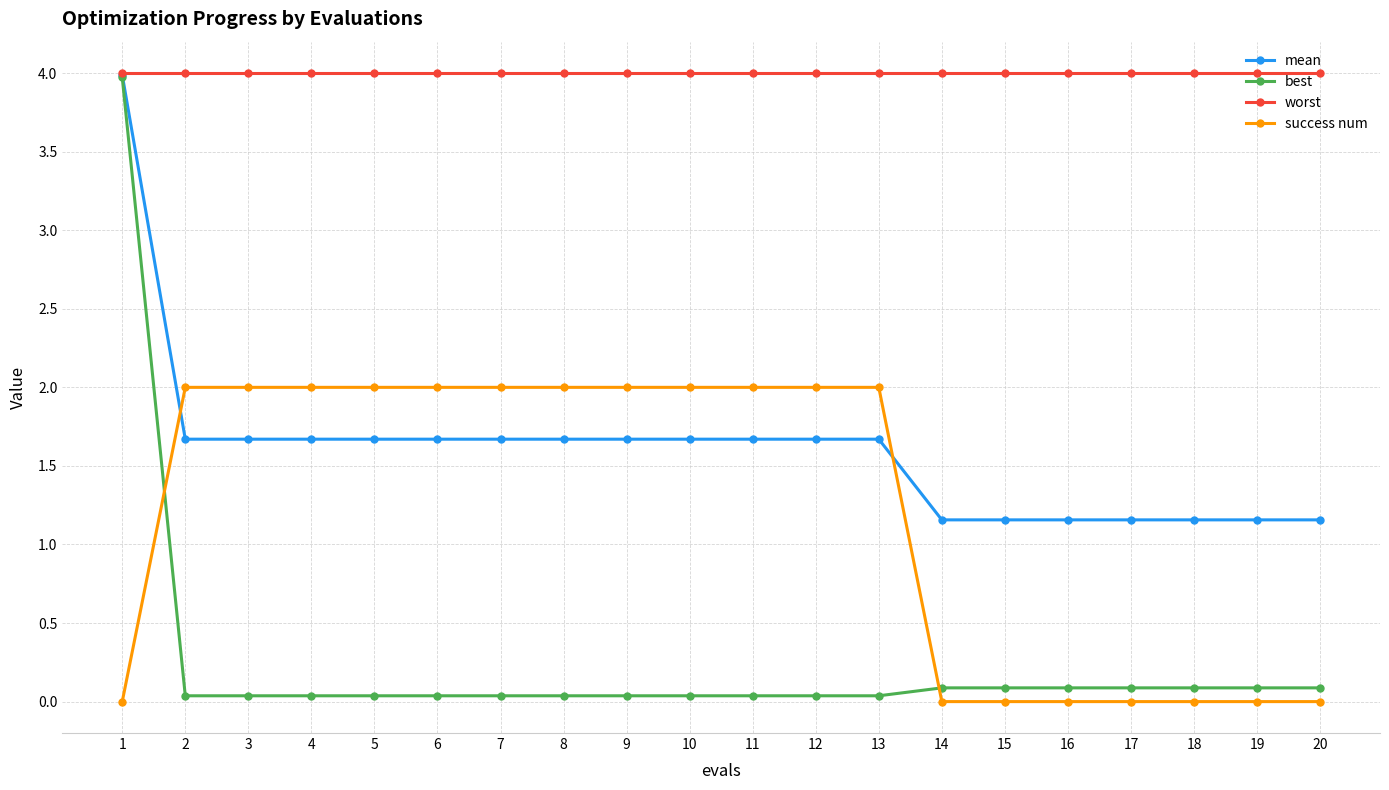

True or false: best has a value of 4.0 at 1.

True